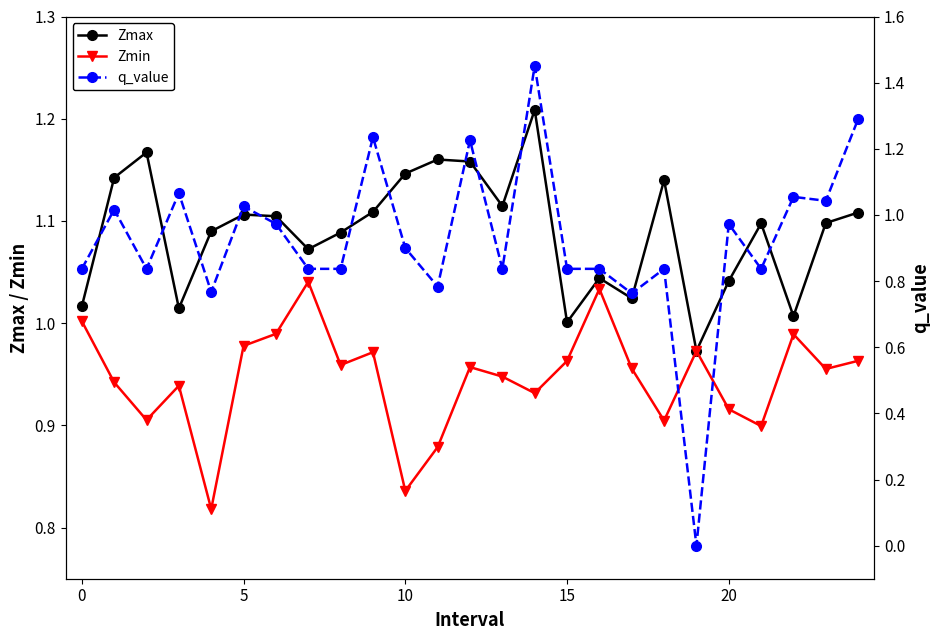

In Zmax, how many points are lower than both neighbors (excluding endpoints)?

7